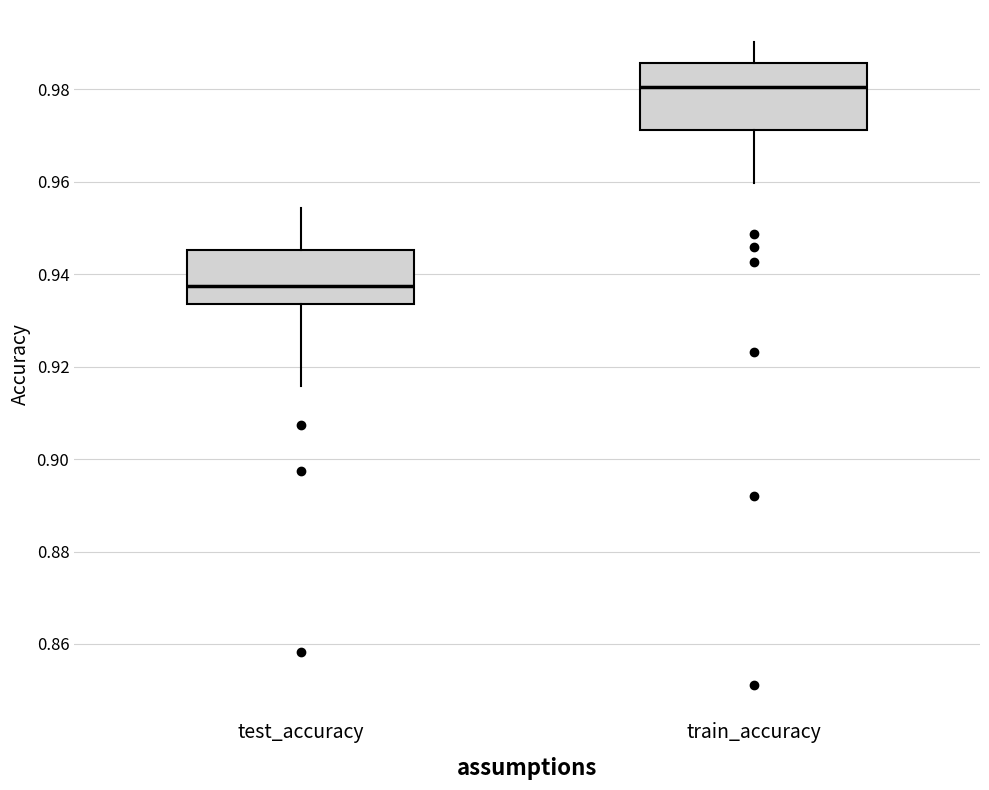

Where does the lower whisker of the box for test_accuracy end on the y-axis? The values are not printed on the chart, so give them approximately, as read against the axis.

0.916